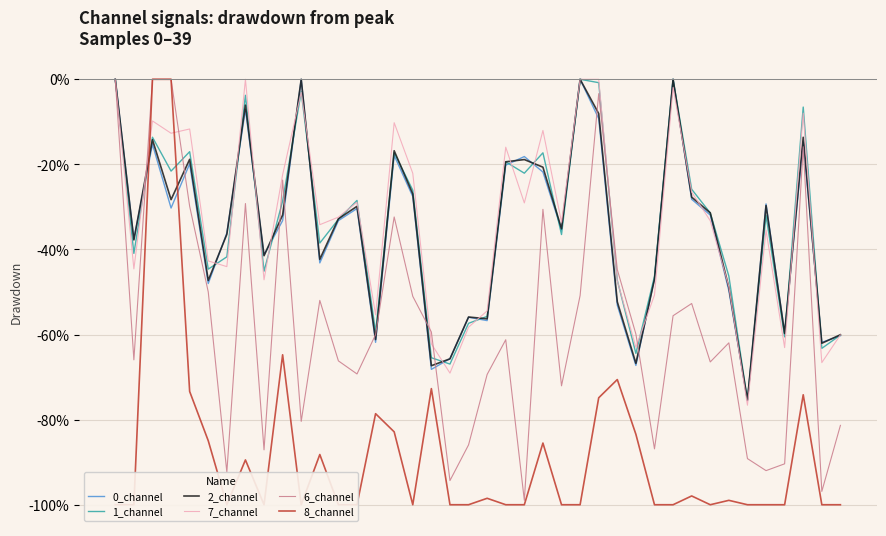

Reading left to right, what are all the values shown in this chart?

0_channel: 0.0	-37.6	-15.3	-30.3	-19.9	-48.0	-36.1	-7.1	-41.3	-33.2	0.0	-43.2	-33.2	-30.4	-61.8	-17.9	-27.6	-68.2	-65.7	-55.9	-56.7	-20.2	-18.2	-21.8	-35.4	0.0	-9.2	-53.1	-67.3	-46.8	0.0	-28.2	-31.9	-49.7	-75.5	-29.3	-59.6	-14.8	-61.8	-60.3
1_channel: 0.0	-40.9	-13.6	-21.6	-17.0	-44.6	-41.7	-3.8	-45.1	-28.6	-2.9	-38.5	-32.9	-28.5	-59.4	-17.3	-26.1	-65.4	-66.9	-57.4	-55.7	-19.4	-22.1	-17.3	-36.5	0.0	-0.8	-47.2	-64.4	-46.3	0.0	-25.8	-31.4	-46.3	-75.4	-32.0	-60.5	-6.5	-63.2	-60.1
2_channel: 0.0	-37.8	-14.2	-28.3	-18.8	-47.3	-36.4	-6.1	-41.5	-31.9	0.0	-42.3	-32.8	-29.9	-61.2	-16.8	-27.0	-67.3	-65.7	-55.9	-56.3	-19.4	-18.9	-20.7	-35.1	0.0	-8.1	-52.3	-66.8	-47.0	0.0	-27.7	-31.4	-48.9	-75.4	-29.7	-59.7	-13.6	-62.0	-60.0
7_channel: 0.0	-44.6	-9.8	-12.7	-11.7	-42.7	-44.0	0.0	-47.1	-22.4	-3.1	-34.2	-32.4	-28.9	-55.4	-10.2	-22.1	-62.2	-69.1	-58.3	-54.4	-16.0	-29.1	-12.0	-33.6	0.0	0.0	-47.4	-63.0	-50.7	-1.9	-26.5	-33.2	-48.7	-76.6	-35.5	-63.1	-7.9	-66.6	-60.1
6_channel: 0.0	-65.9	0.0	0.0	-29.8	-50.0	-92.3	-29.2	-87.1	-23.7	-80.4	-52.0	-66.2	-69.3	-60.0	-32.4	-51.0	-59.4	-94.3	-85.9	-69.4	-61.2	-99.0	-30.6	-72.1	-50.8	-3.4	-44.7	-59.9	-86.9	-55.6	-52.7	-66.4	-61.9	-89.2	-92.0	-90.4	-15.9	-96.9	-81.4
8_channel: -100.0	-100.0	0.0	0.0	-73.4	-85.0	-100.0	-89.5	-100.0	-64.8	-100.0	-88.2	-100.0	-100.0	-78.6	-82.9	-100.0	-72.7	-100.0	-100.0	-98.5	-100.0	-100.0	-85.5	-100.0	-100.0	-74.9	-70.6	-83.4	-100.0	-100.0	-97.9	-100.0	-99.0	-100.0	-100.0	-100.0	-74.2	-100.0	-100.0